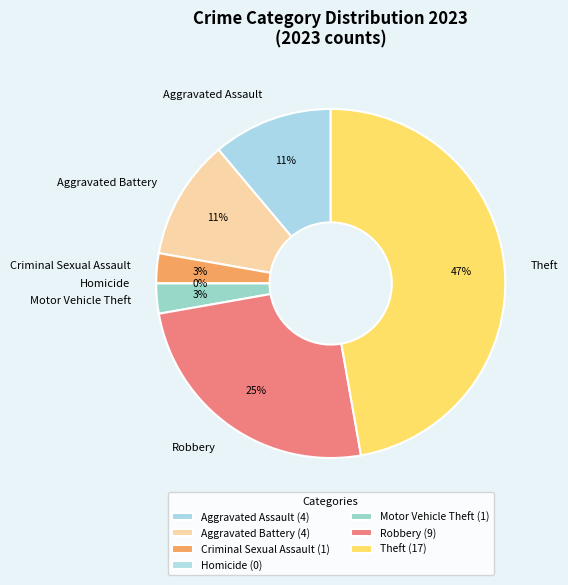

Is it true that Robbery is 25% of the pie?

True